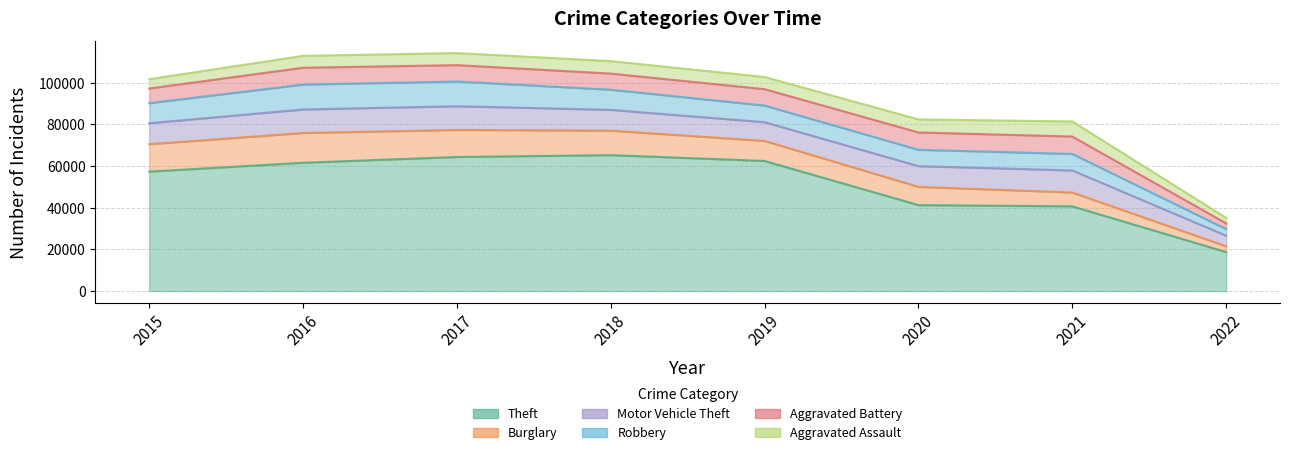

True or false: Burglary and Theft intersect in this chart.

False